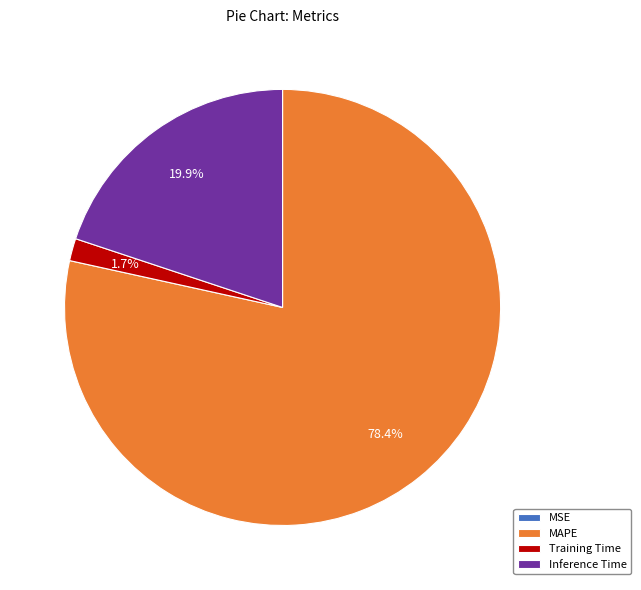

To the nearest percent, what is the average slice percentage?

25%